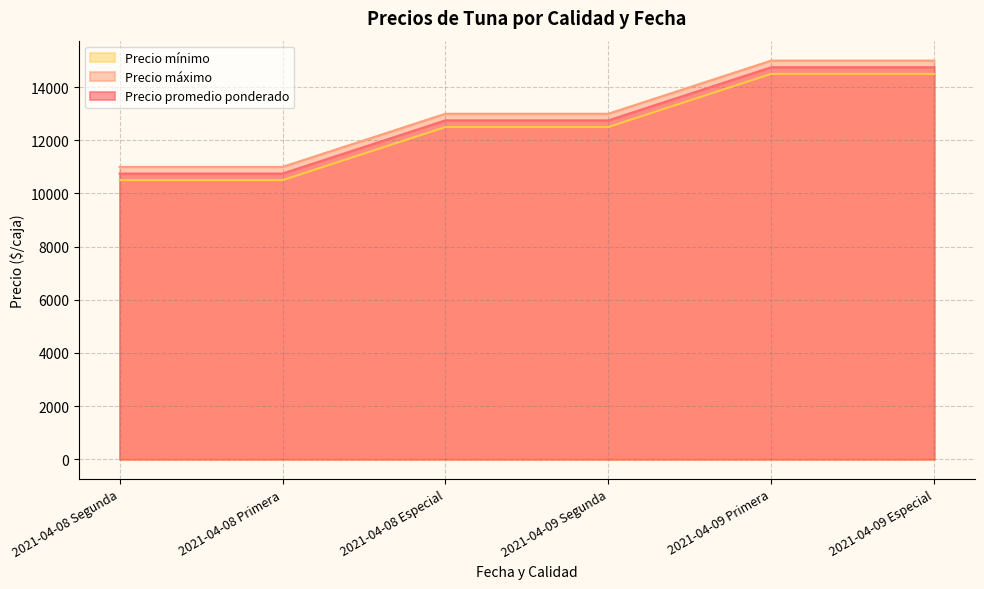

True or false: Precio mínimo has a value of 21967 at 2021-04-09 Primera.

False